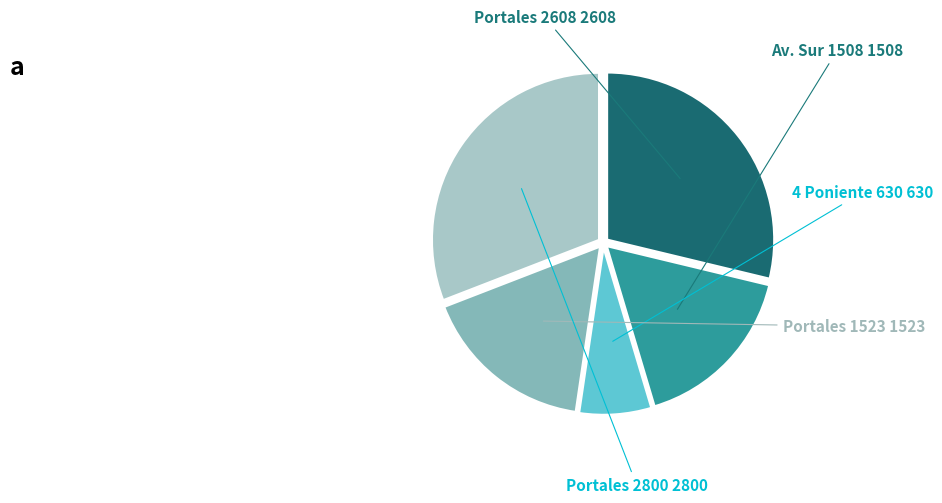

Is there any slice that represents more than half of the pie?

No